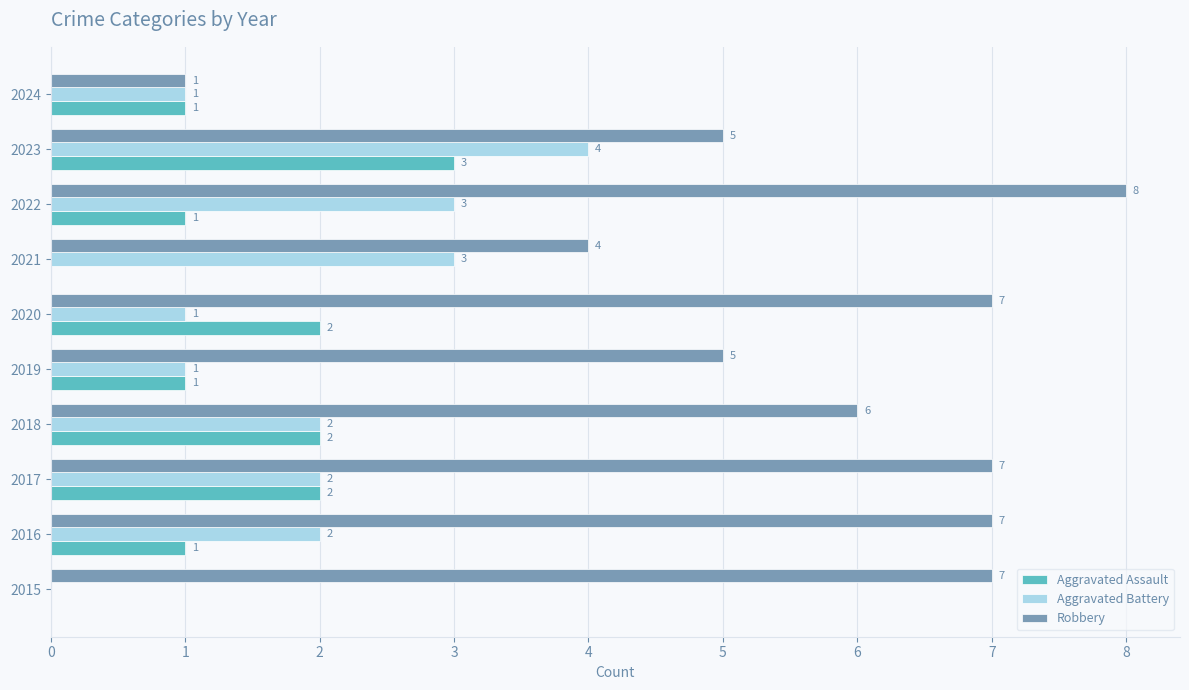

Where is Robbery nearest to the value 4?

2021